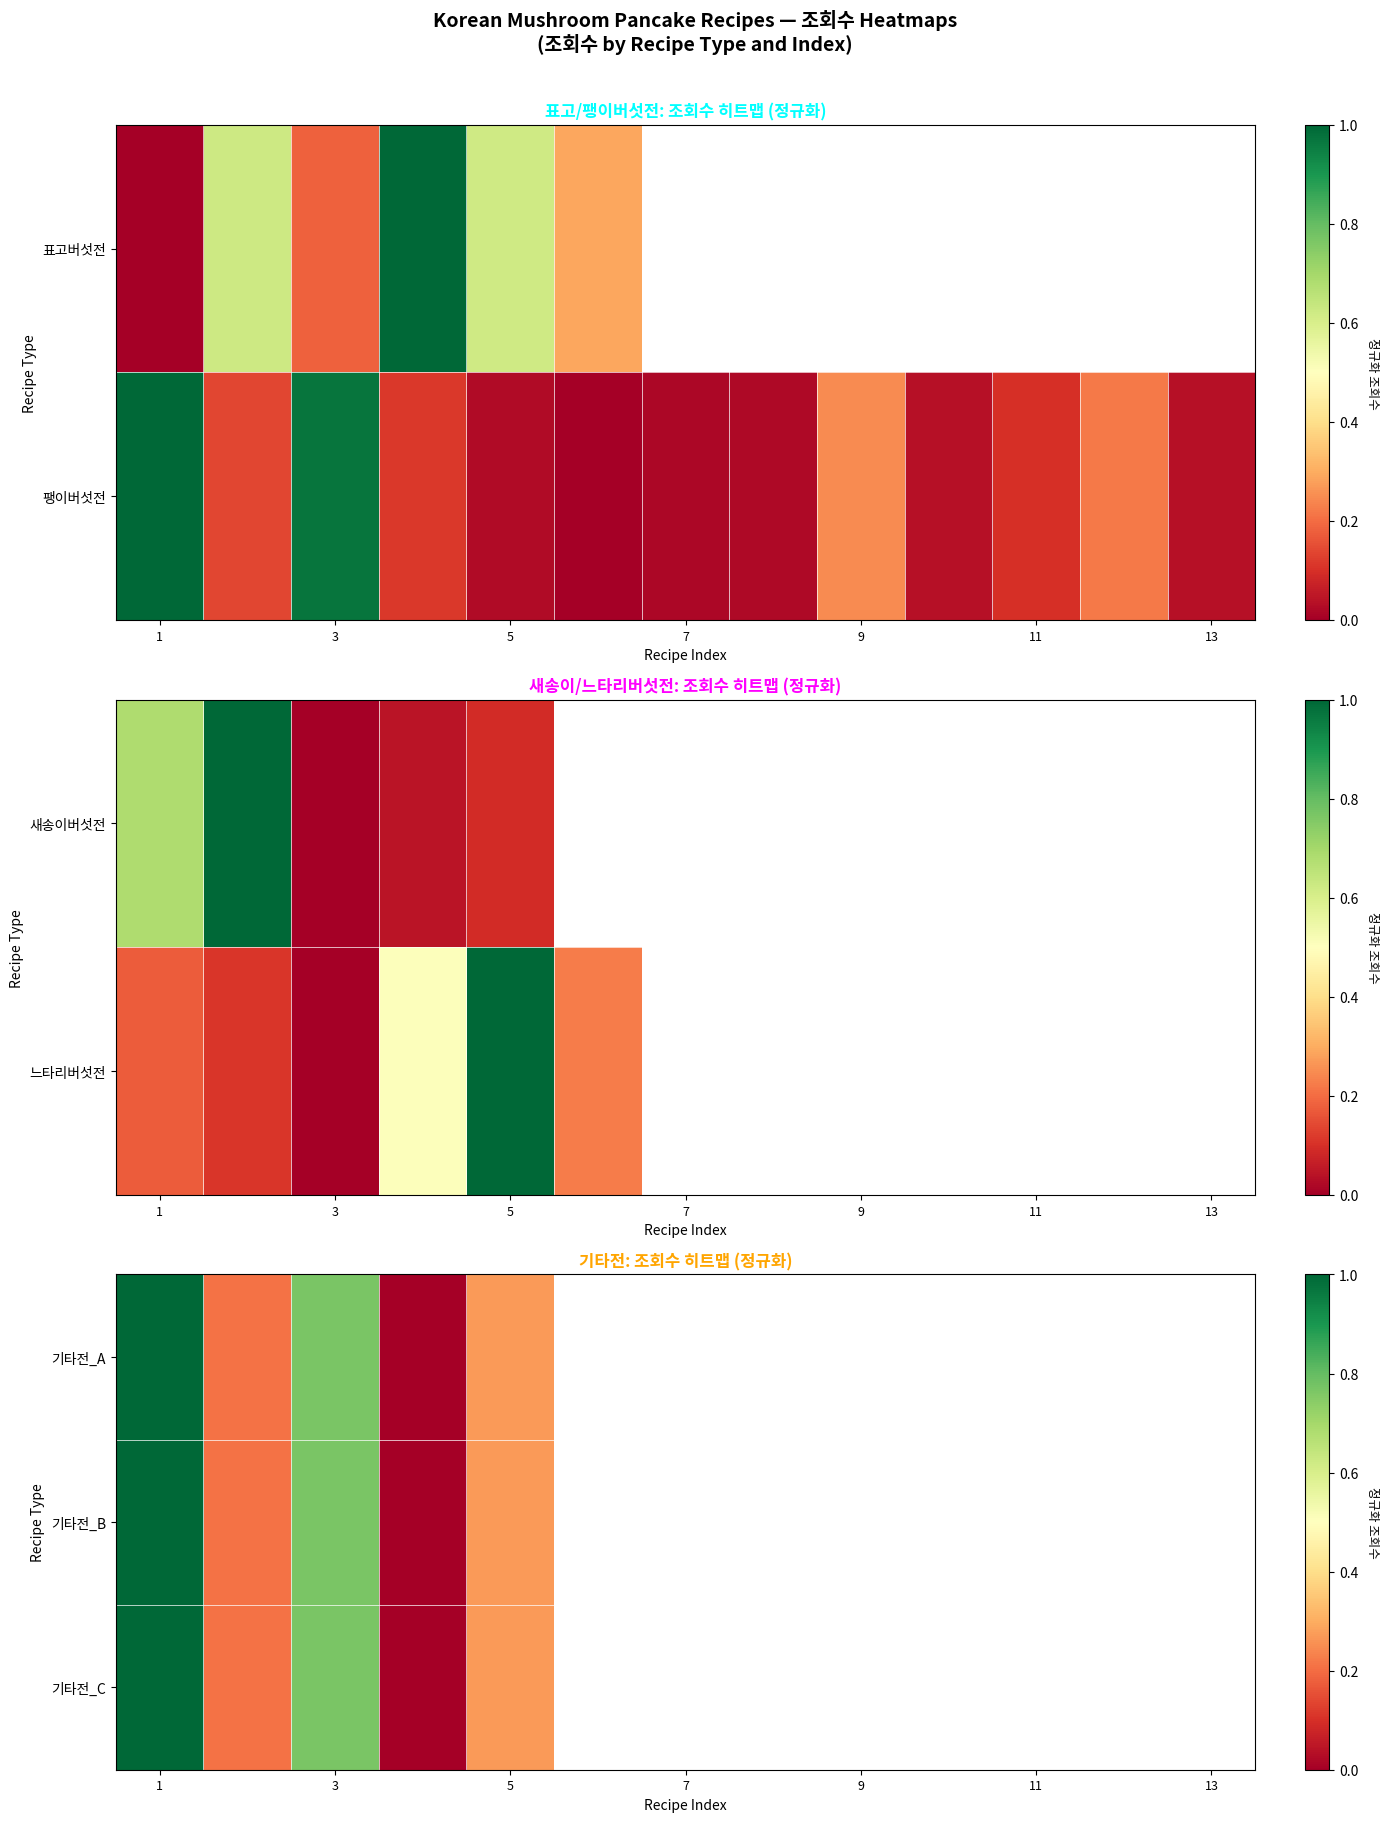

What is the difference between the maximum and minimum values in the 기타전_A series?

1.0